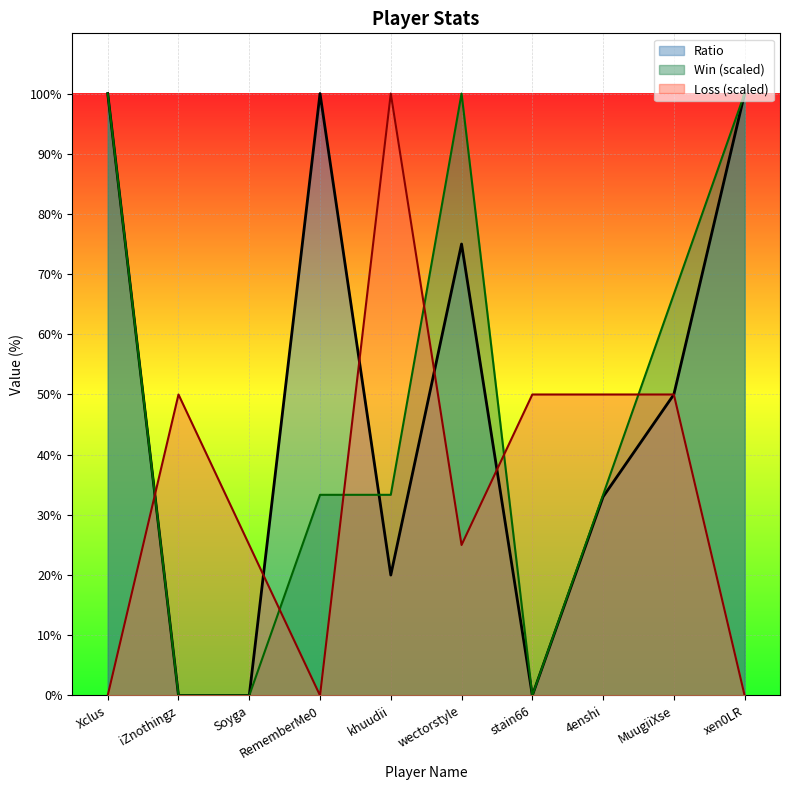

At which category is the sum across all series the highest?

Xclus